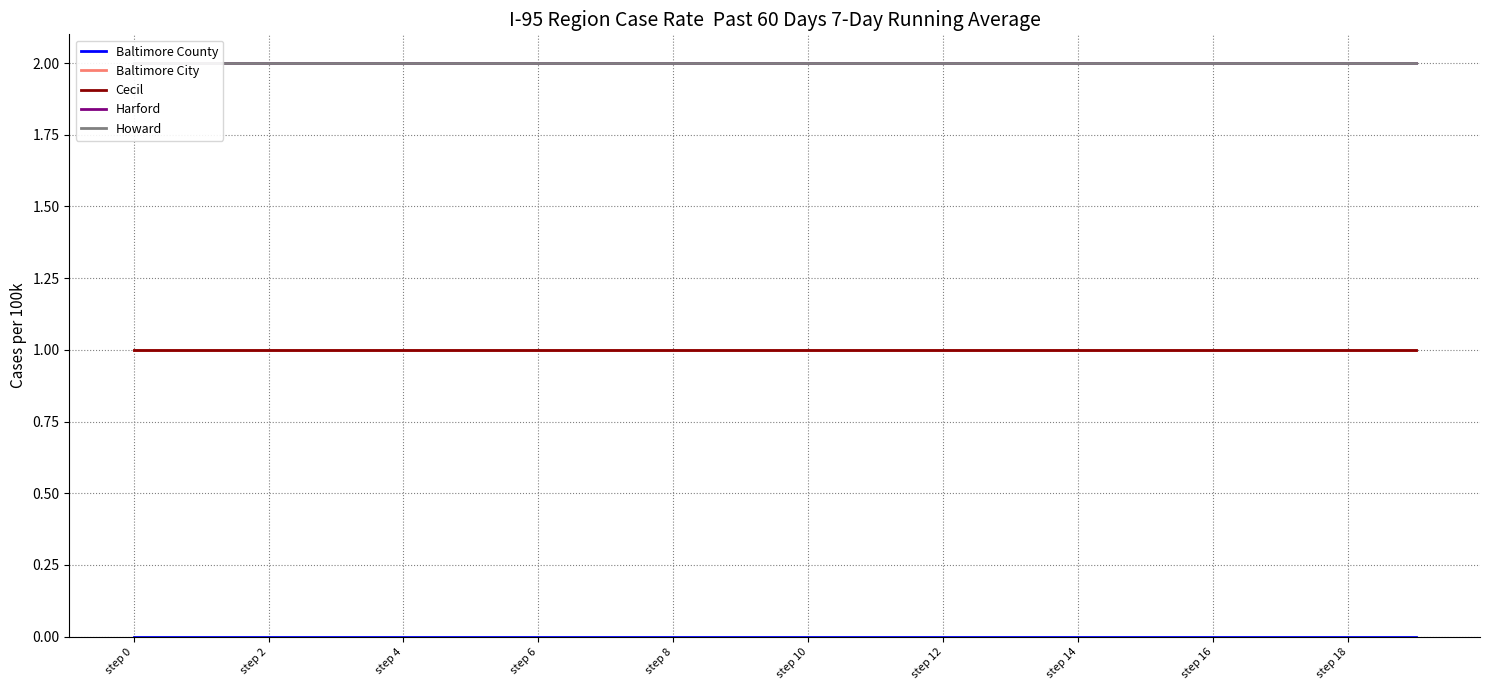

What are all the series names shown in the legend?

Baltimore County, Baltimore City, Cecil, Harford, Howard